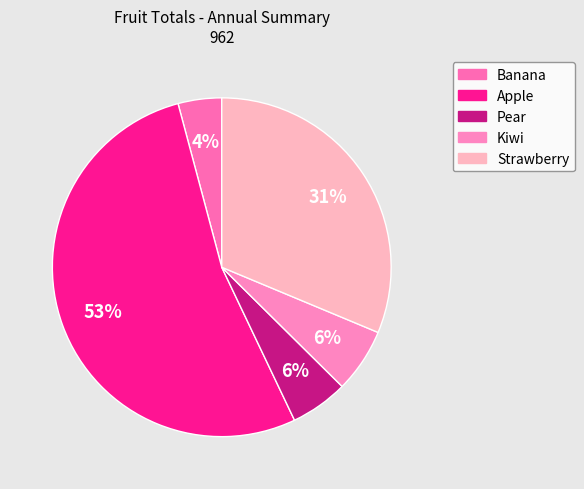

True or false: Apple accounts for 53% of the total.

True